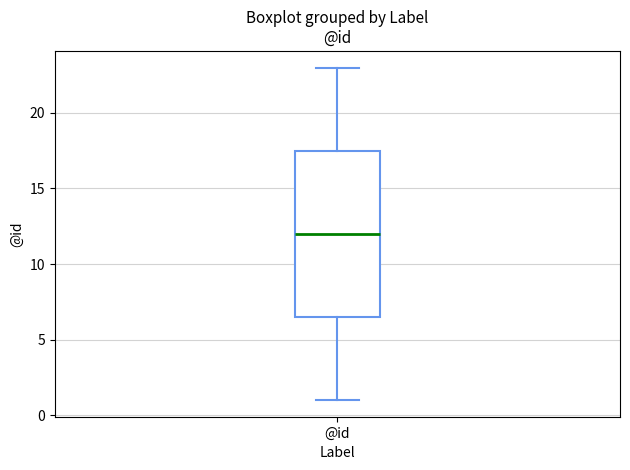

Transcribe this box plot: give where the median line is, the range the box spans, and where the two whiskers end, as read against the y-axis. The values are not printed on the chart, so give them approximately, as read against the axis.

median 12.0, box 6.5 to 17.5, whiskers 1.0 to 23.0